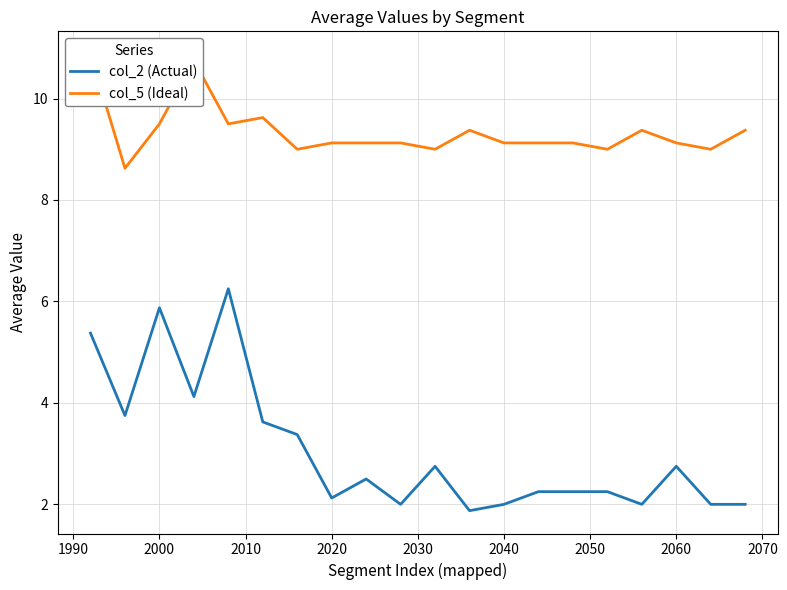

What is the lowest value of the col_2 (Actual) series?

1.9